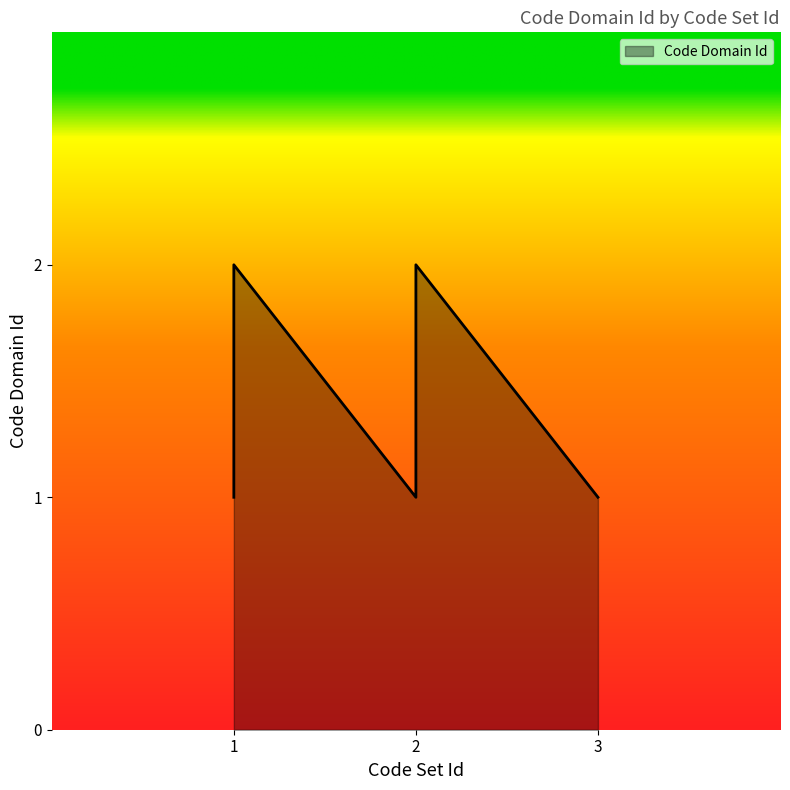

The value at 2 is 1. True or false?

True